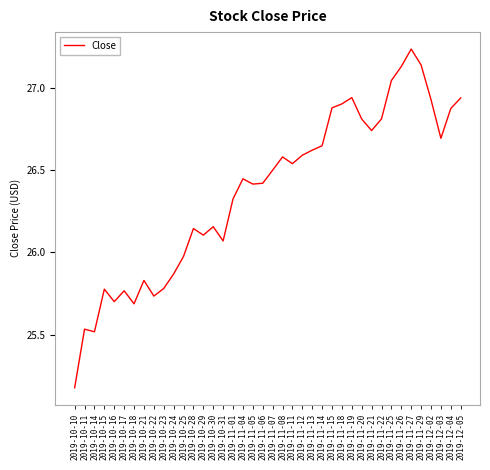

Between 2019-10-25 and 2019-10-17, which is larger?

2019-10-25